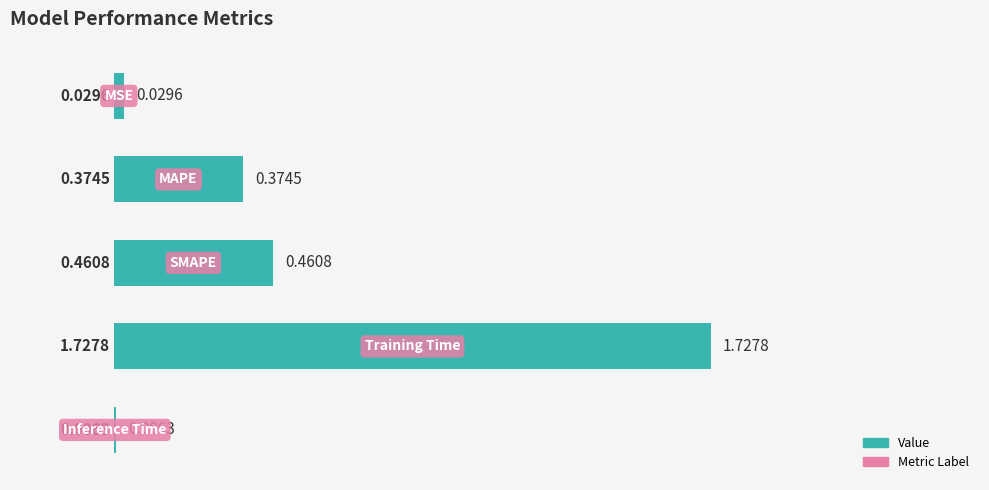

What is the sum of all values?

2.6